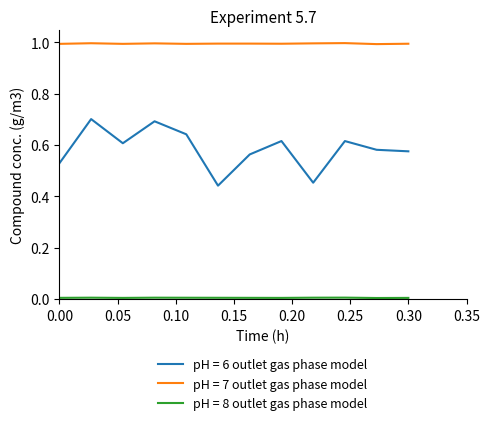

Which series has the largest range (max minus min)?

pH = 6 outlet gas phase model